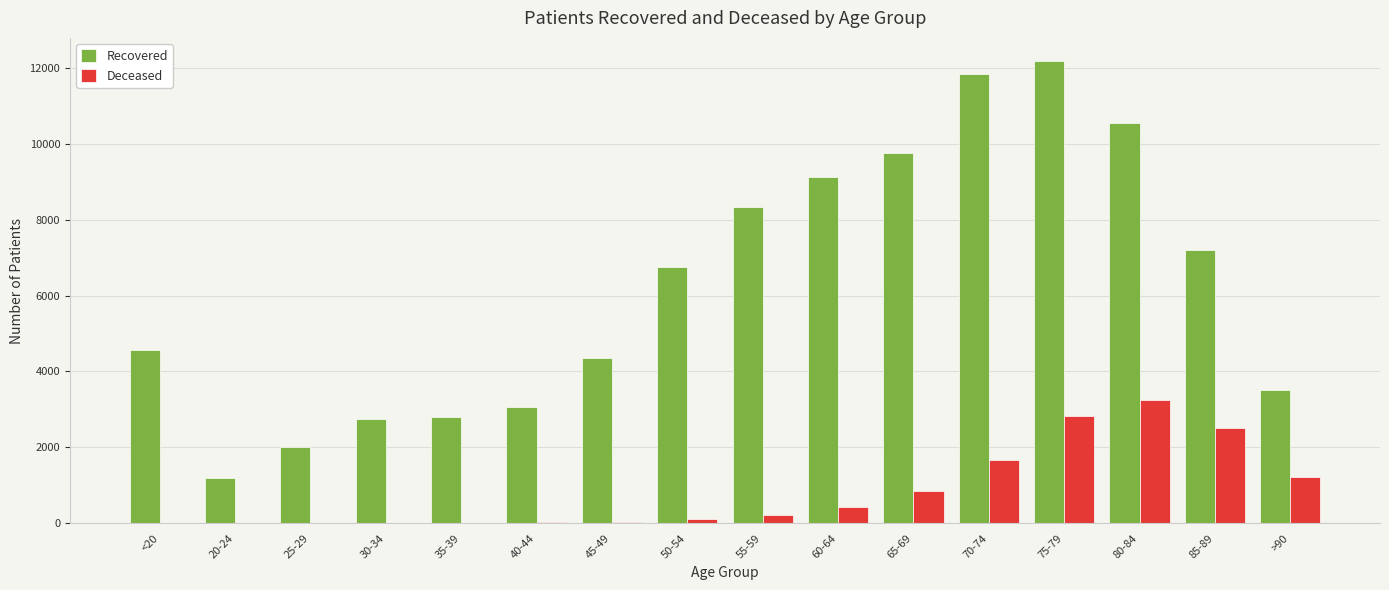

Which series has the widest spread of values?

Recovered